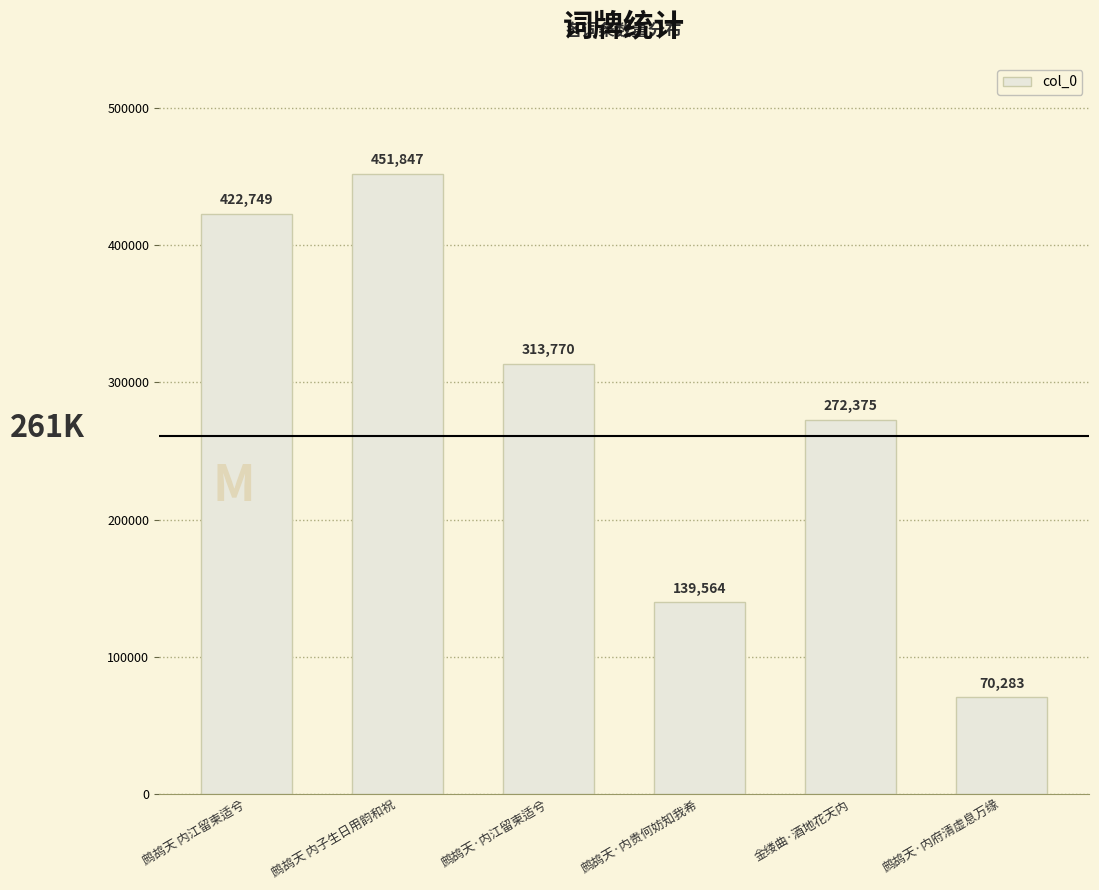

The chart shows a value of 113966 at 鹧鸪天·内江留柬适兮. True or false?

False